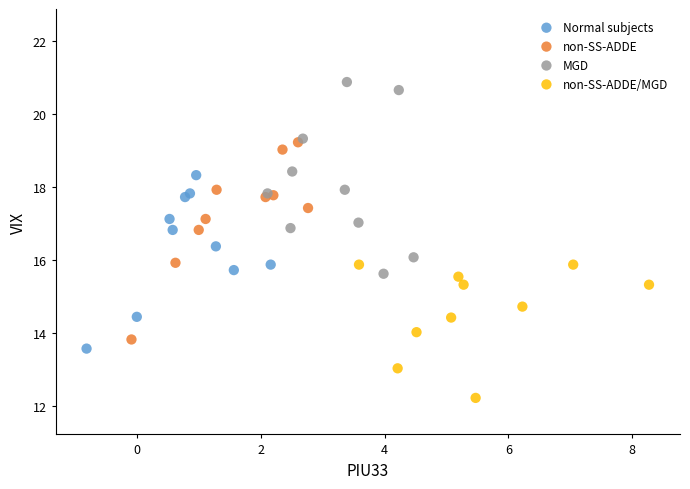

Which series contains the highest Y value?

MGD